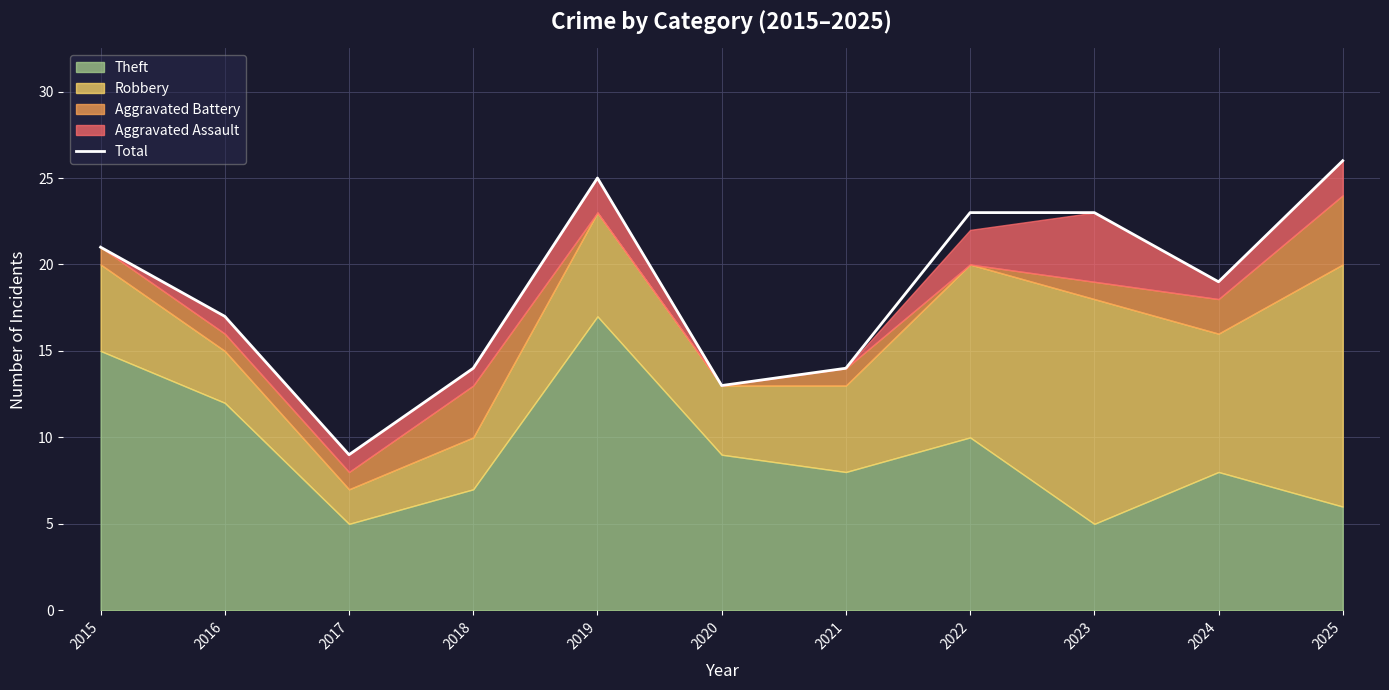

The Total series shows 40 at 2019. True or false?

False